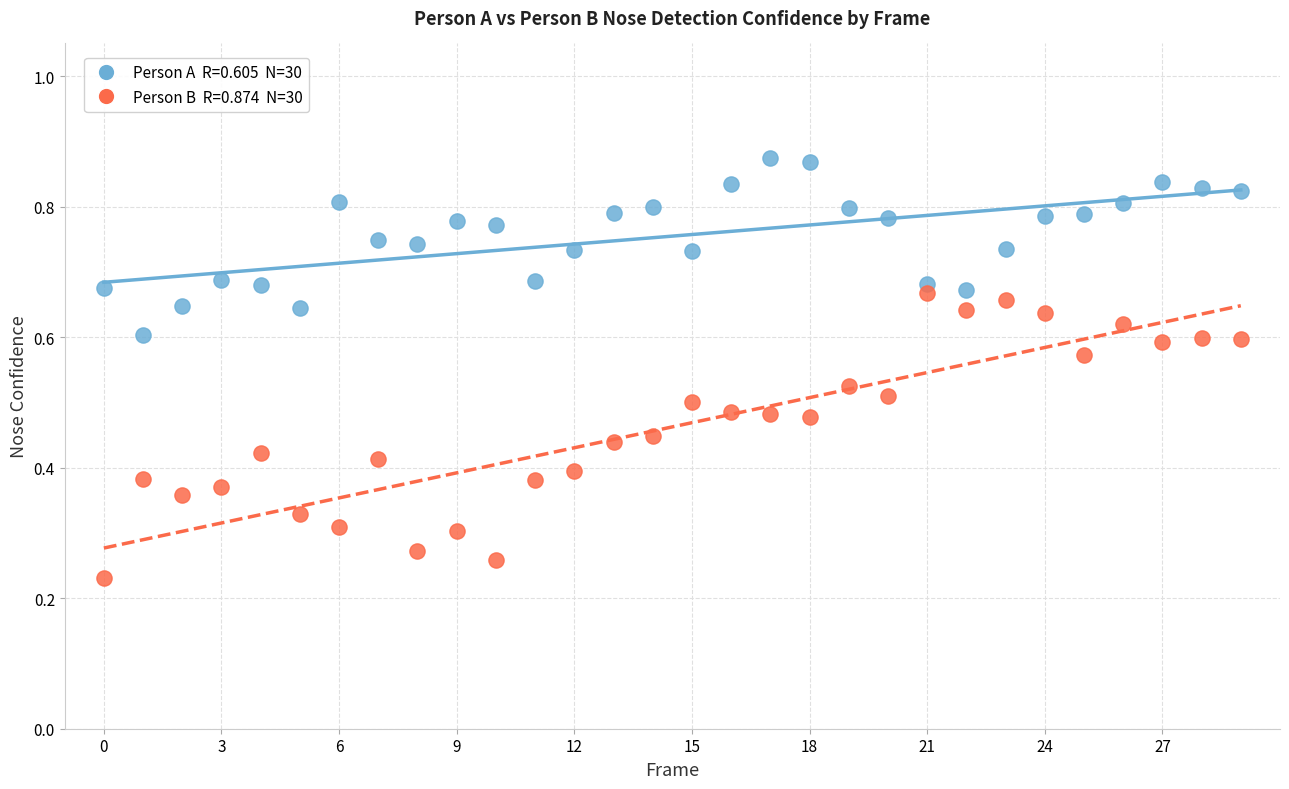

How many points are shown in the scatter plot?

60